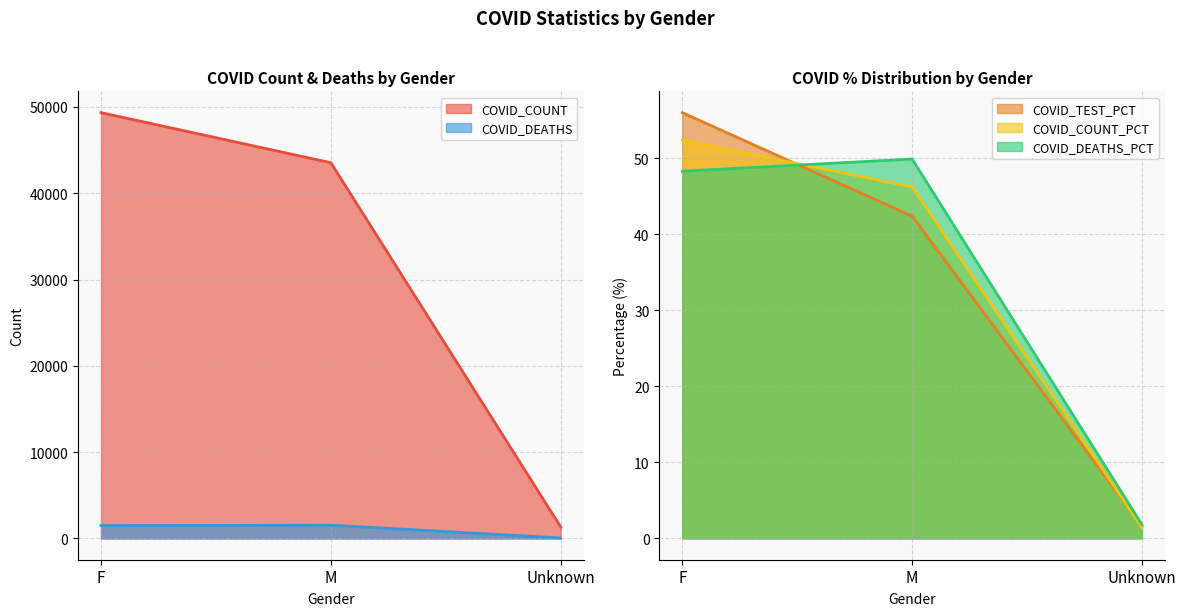

What is the difference between the maximum and minimum values in the COVID_COUNT series?

48002